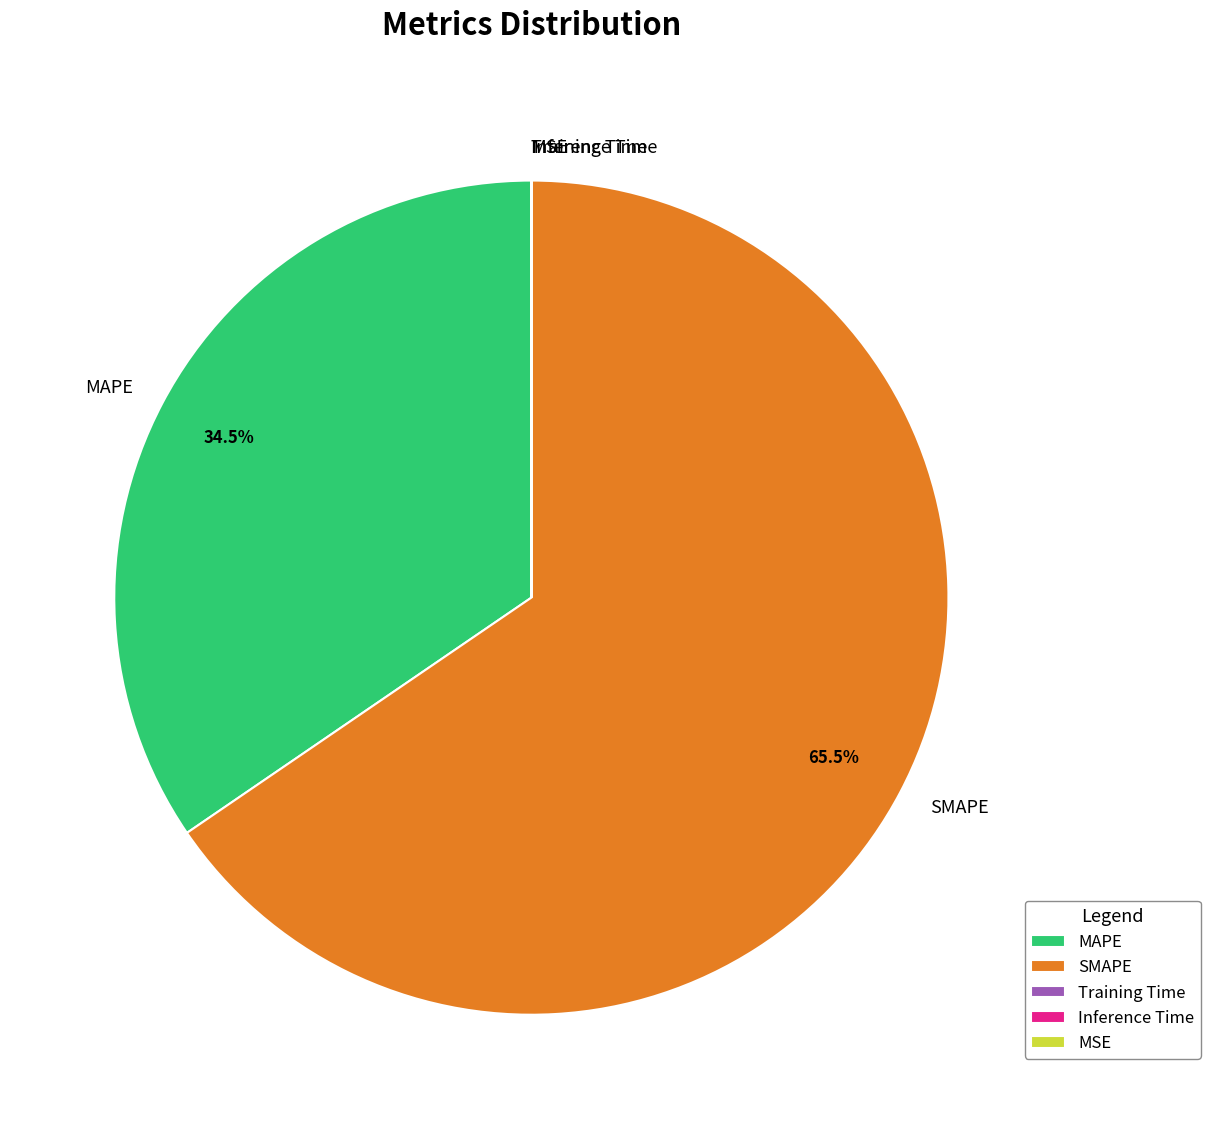

Which slice is the largest?

SMAPE